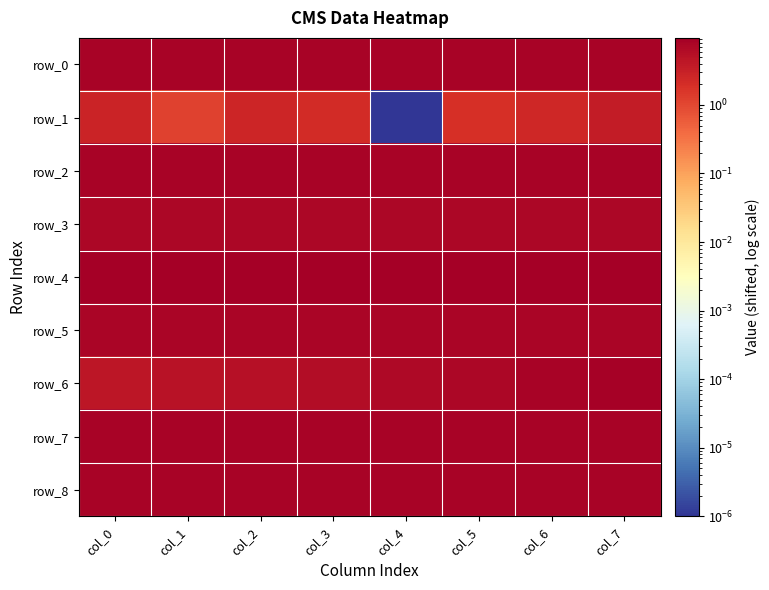

What is the sum of the row_8 values at col_4 and col_5?

16.0